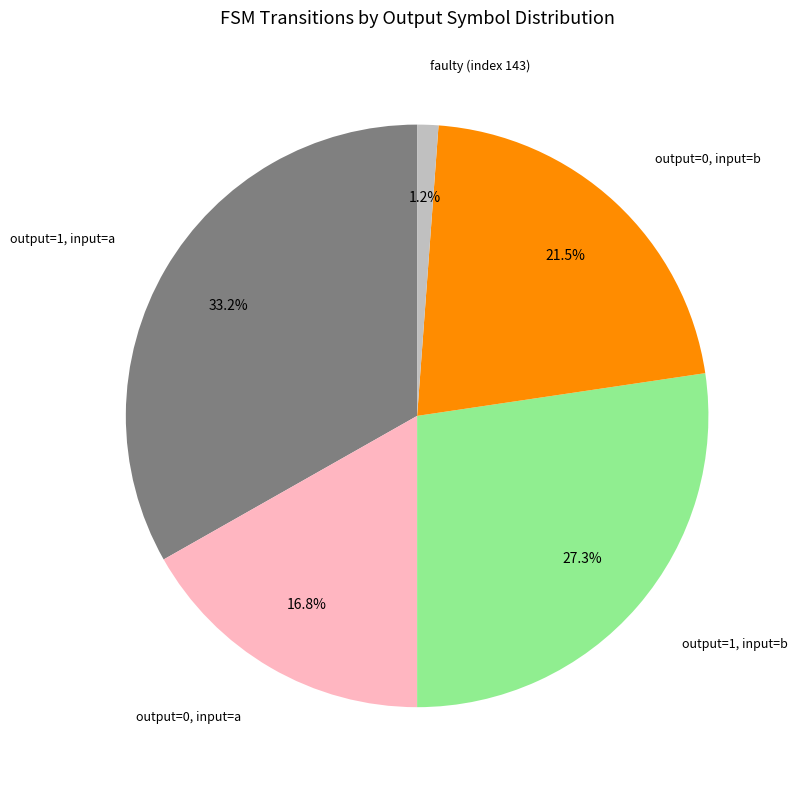

How many segments does this pie chart have?

5